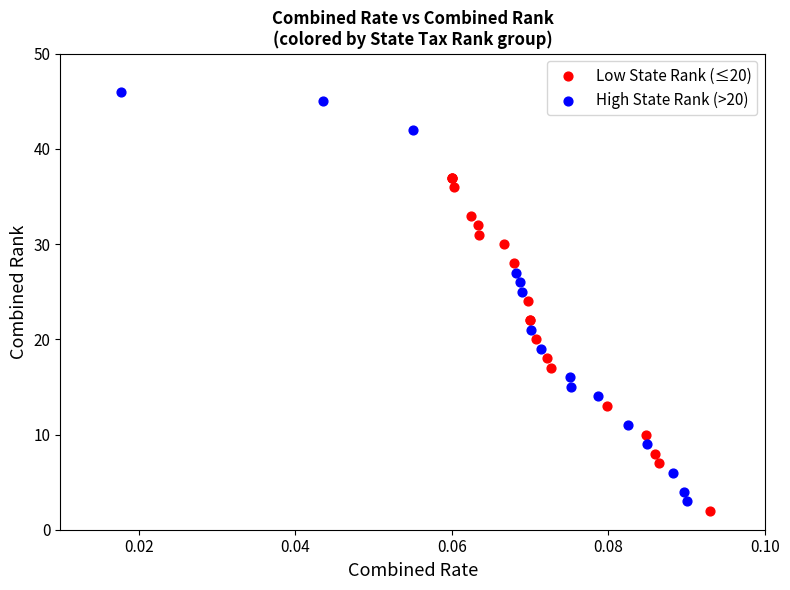

Which series reaches the minimum Y coordinate?

Low State Rank (≤20)